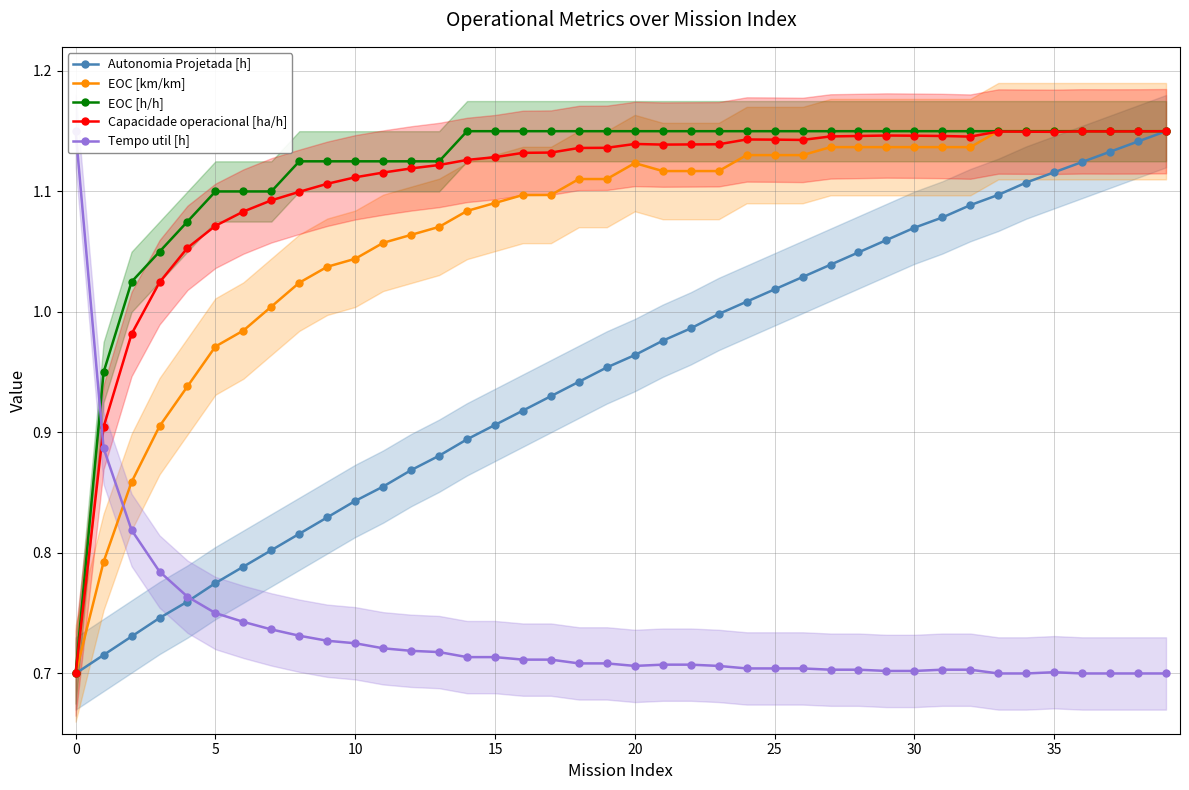

How many series are shown in this chart?

5